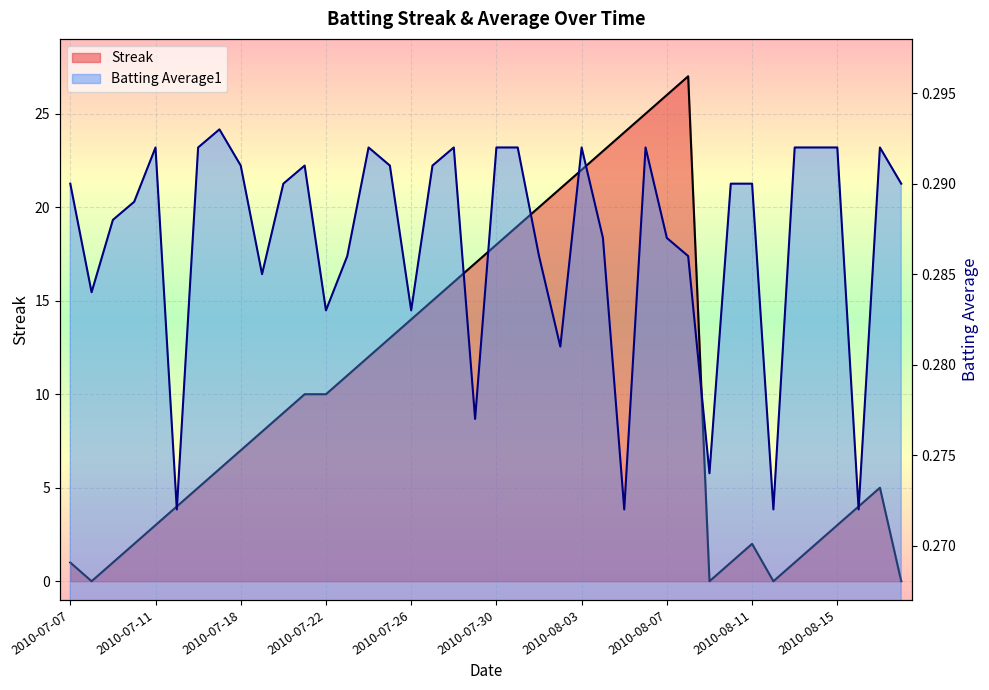

How many values in the Streak series are below 9?

20